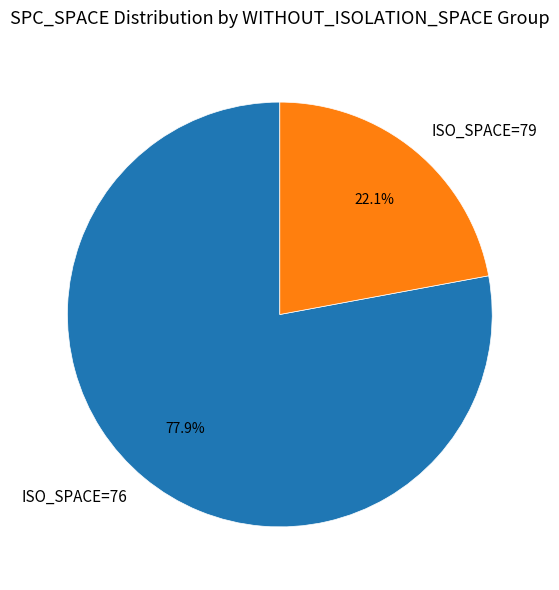

Does ISO_SPACE=79 represent more than half of the total?

No